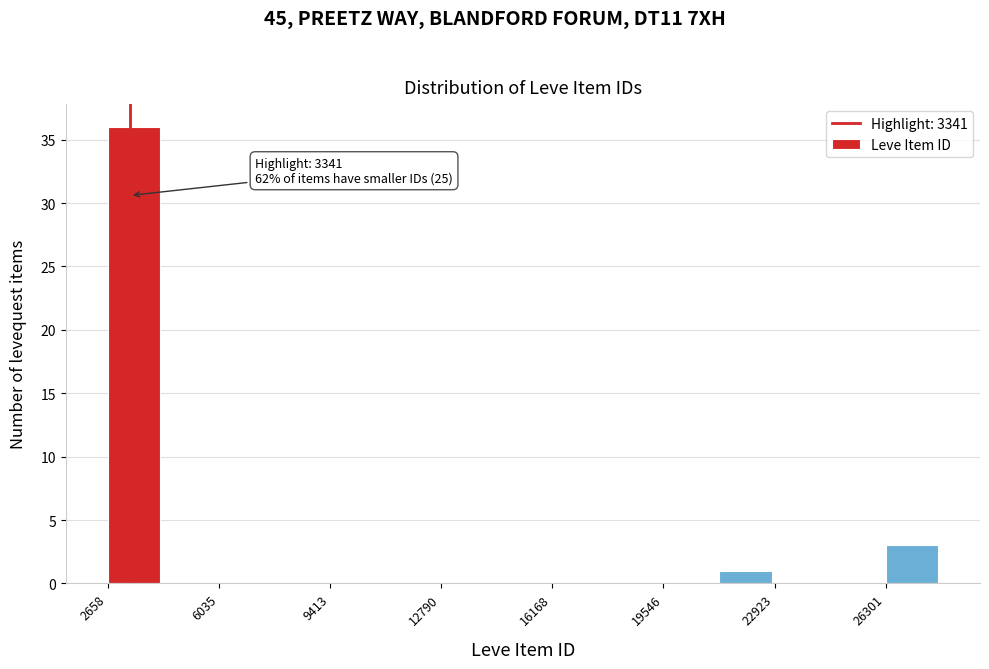

Read against the x-axis, roughly where is the centre of the tallest bar?

3500